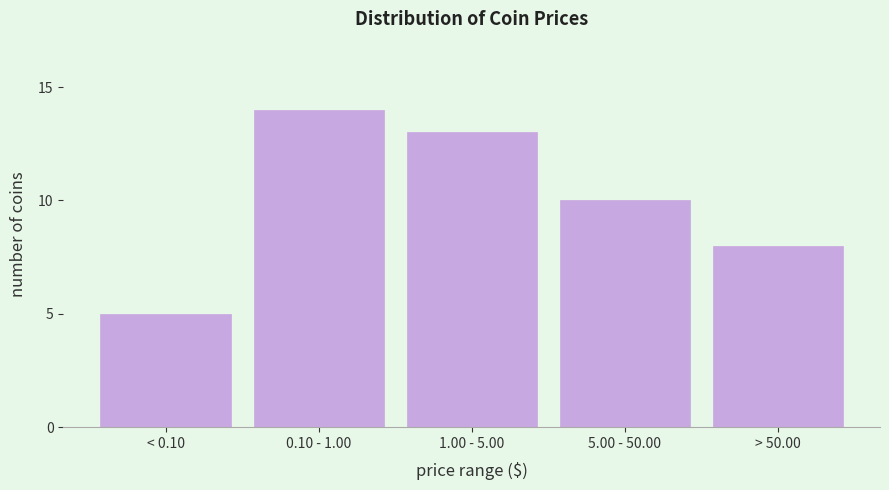

Reading left to right, list all the values displayed in this chart.

5	14	13	10	8